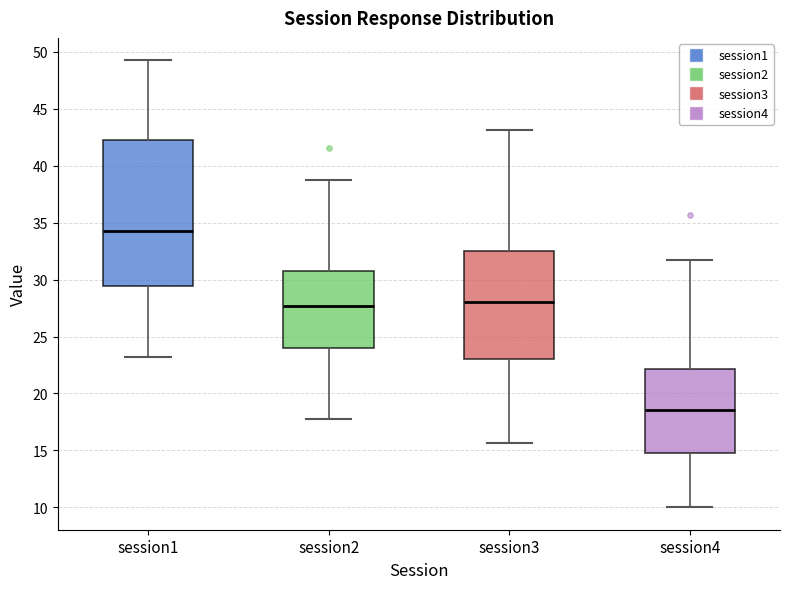

Which box's median line is the lowest?

session4